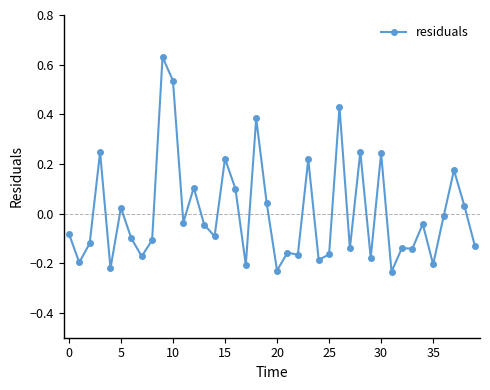

What is the difference between the maximum and minimum values?

0.9